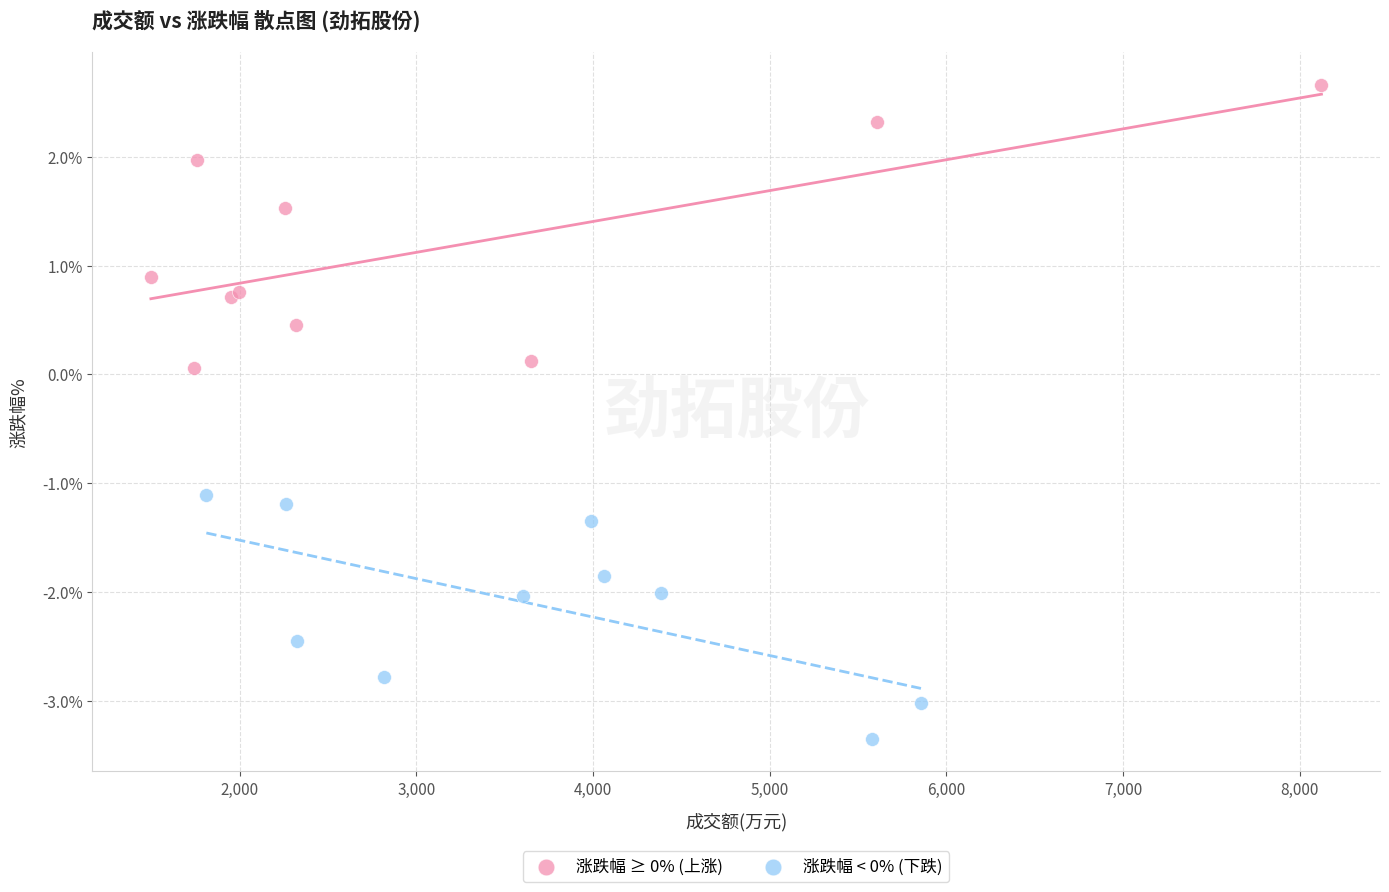

Which series reaches the minimum Y coordinate?

涨跌幅 < 0% (下跌)